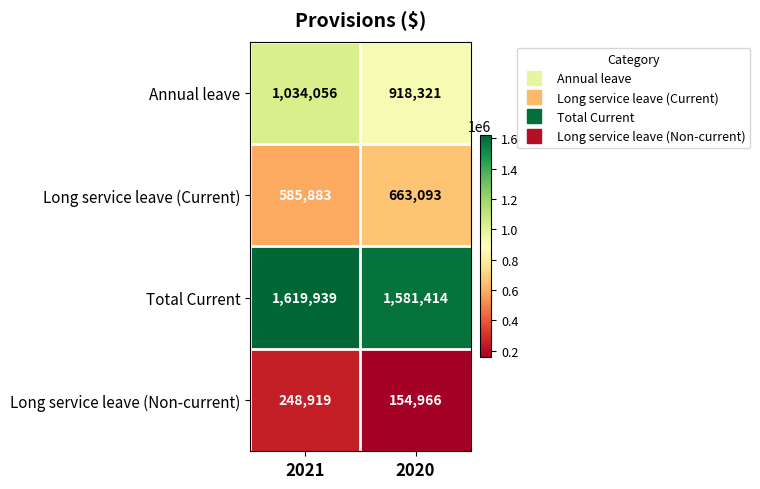

Rank the series at 2020 from highest to lowest value.

Total Current, Annual leave, Long service leave (Current), Long service leave (Non-current)